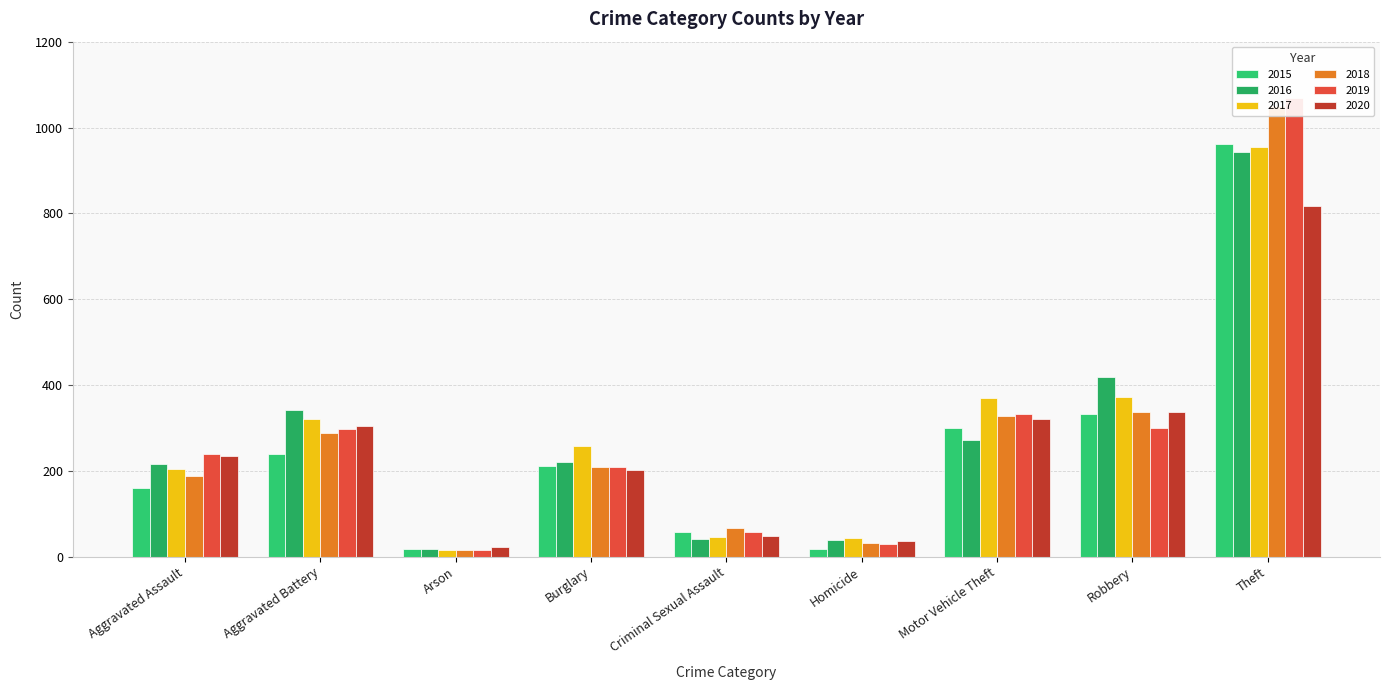

Which category has the lowest value in the 2019 series?

Arson